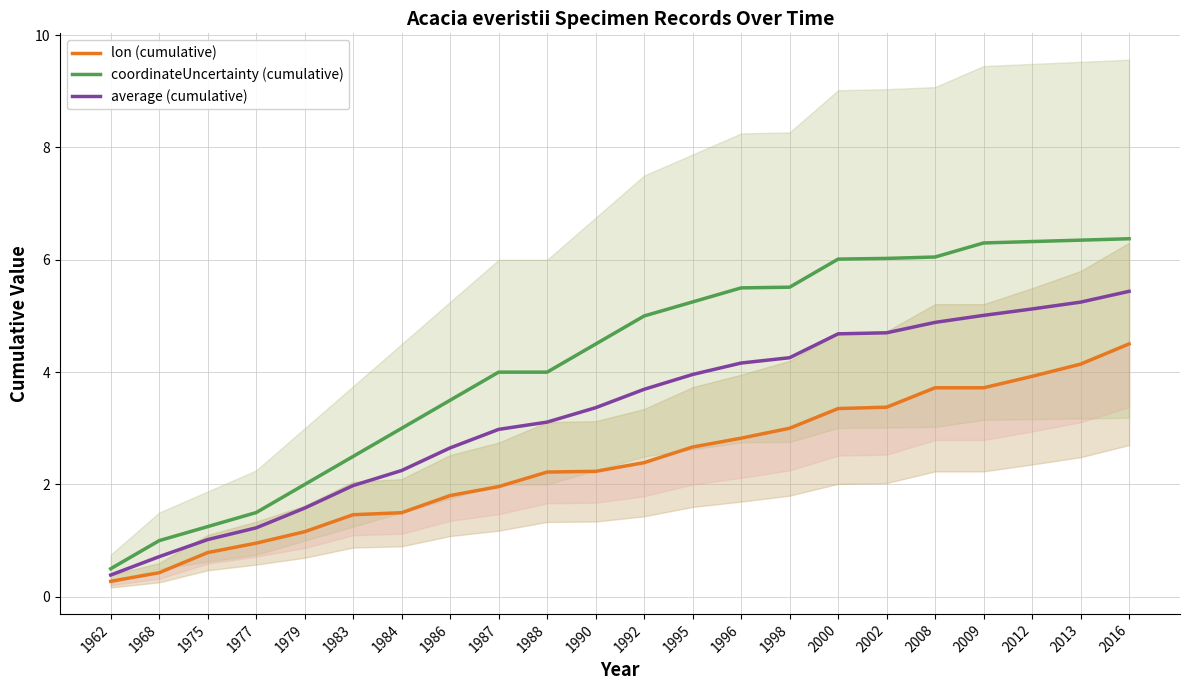

True or false: lon (cumulative) and average (cumulative) intersect in this chart.

False